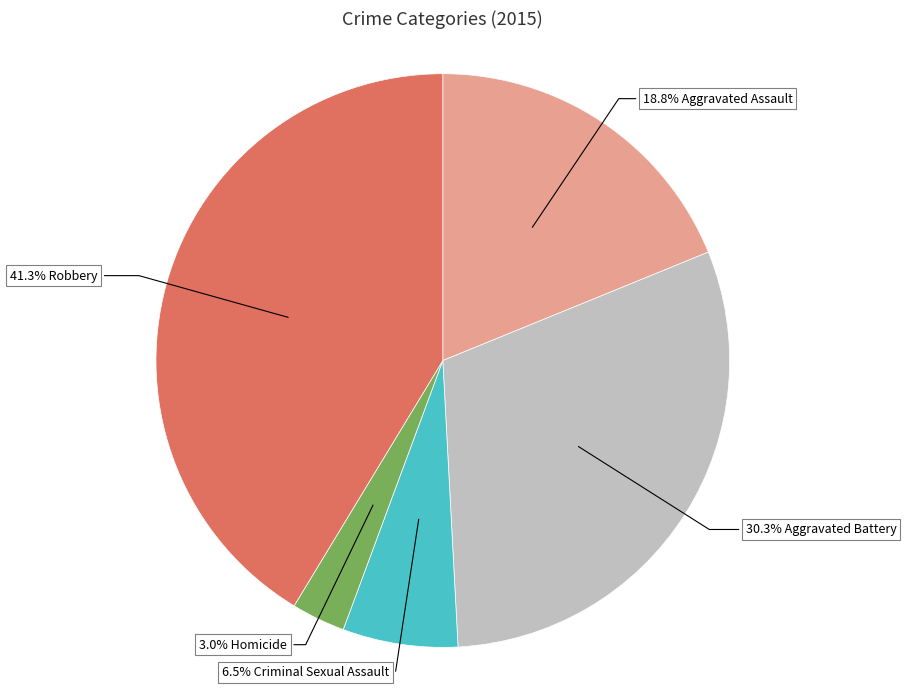

Does any single category account for the majority?

No